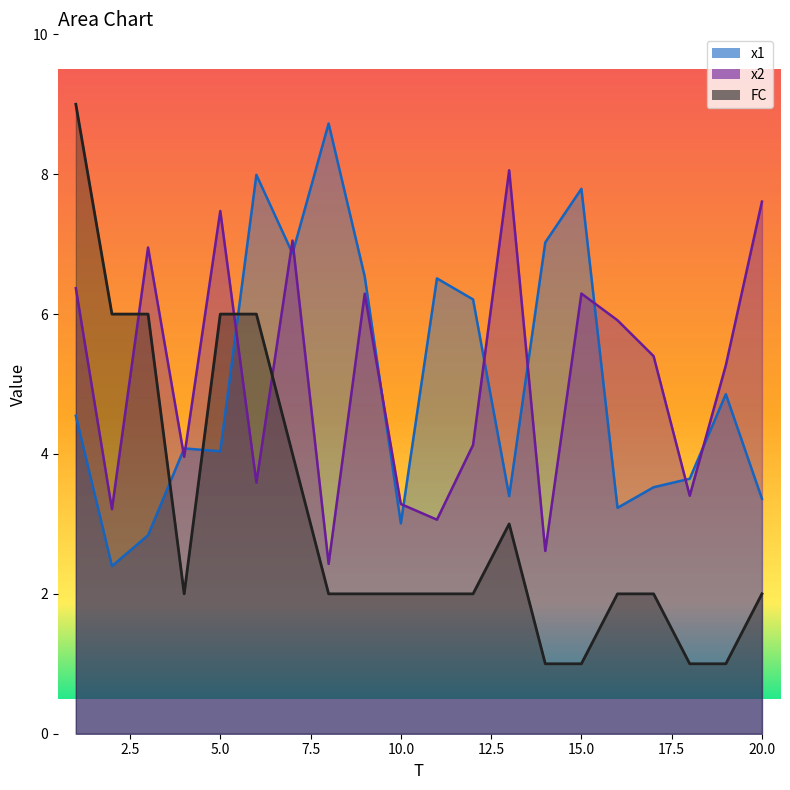

What is the difference between the second highest and second lowest values in the x1 series?

5.2